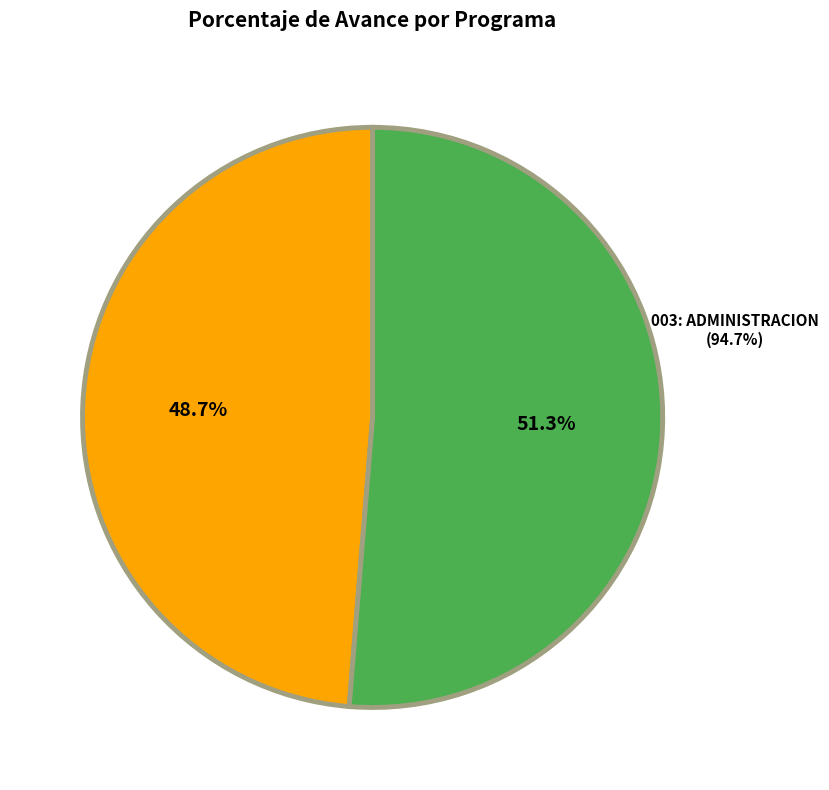

Is it true that 003: ADMINISTRACION is 34% of the pie?

False